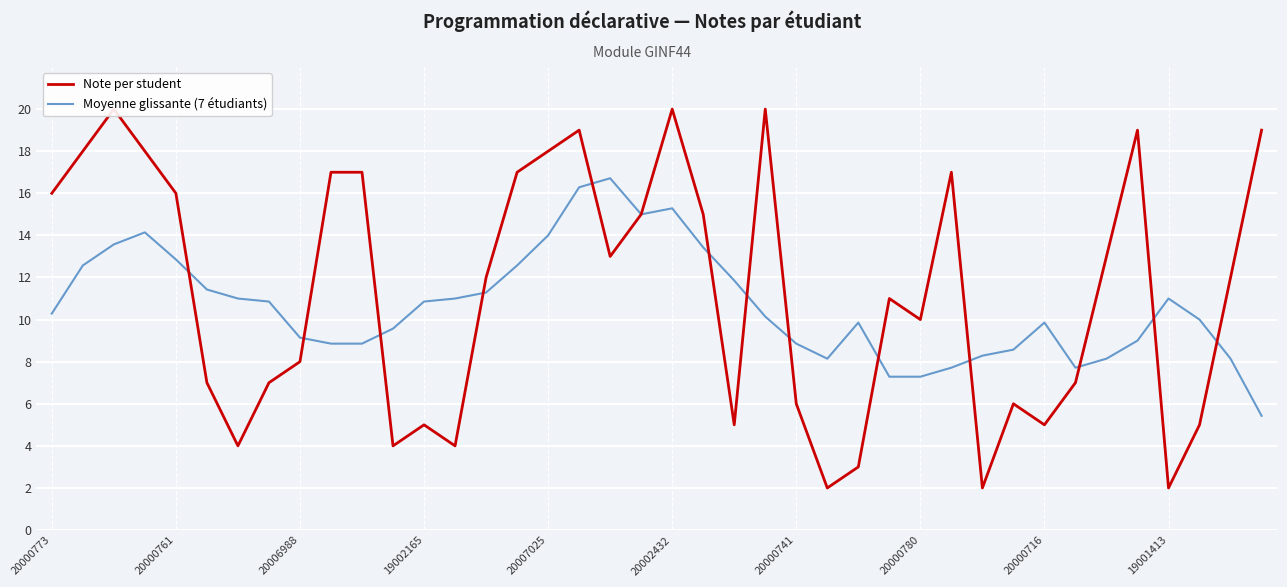

How many values in the Note per student series exceed 12?

19